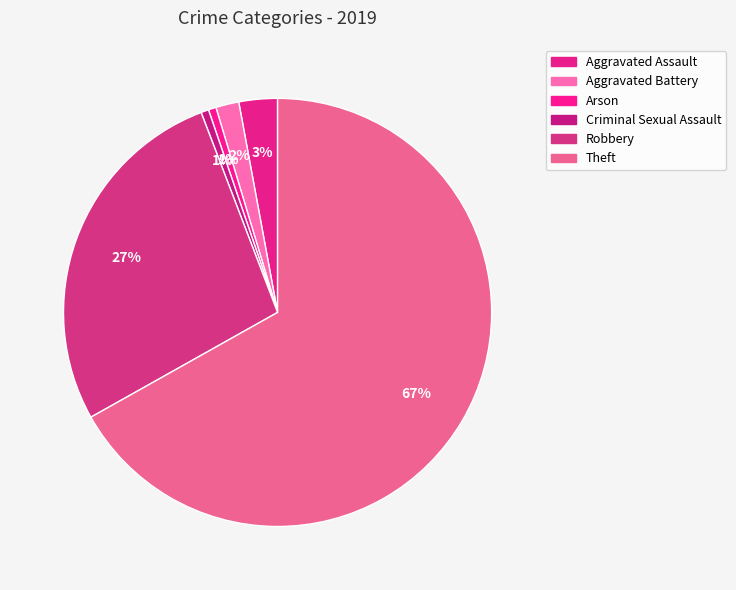

To the nearest percent, what is the difference between the largest and smallest slice percentages?

67%